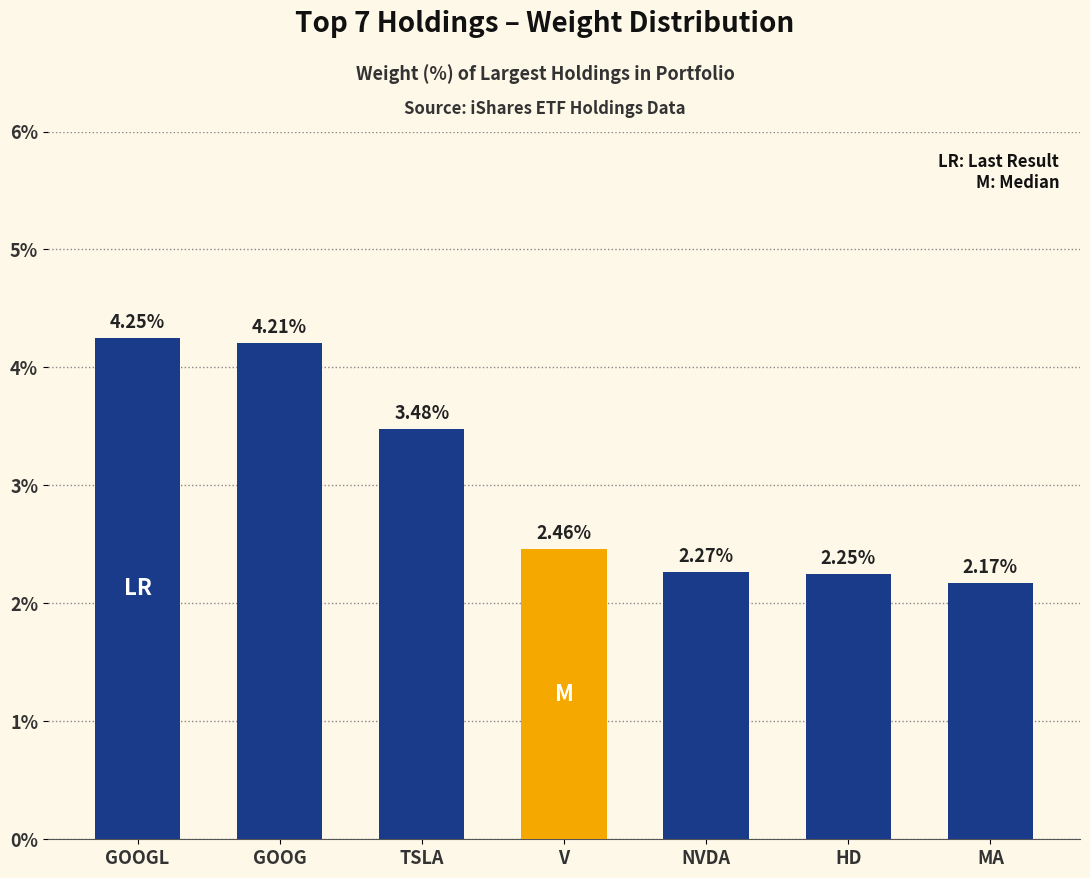

What is the sum of the values at GOOG and MA?

6.4